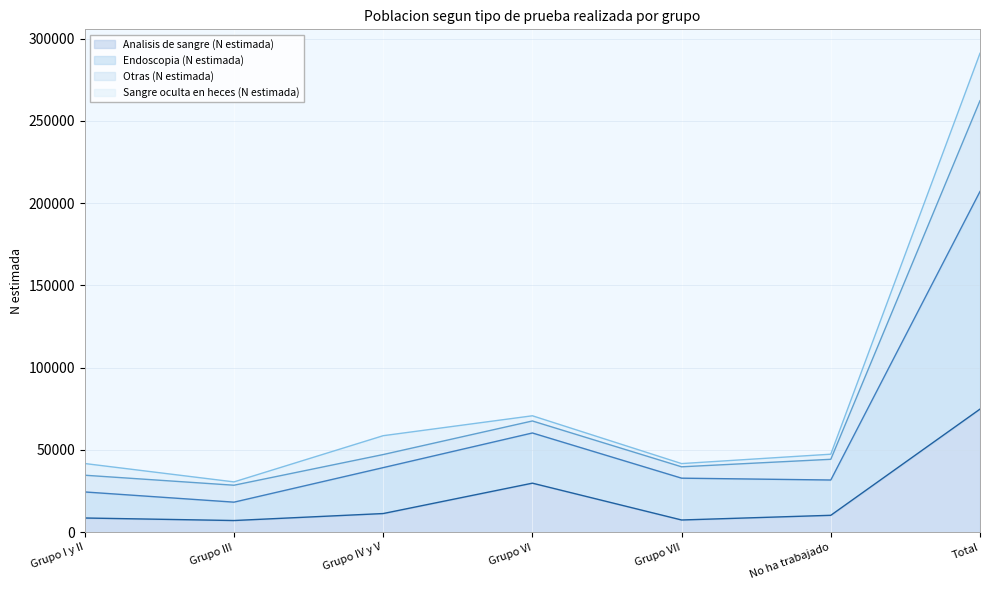

Which series changed the most between Grupo I y II and Total?

Endoscopia (N estimada)